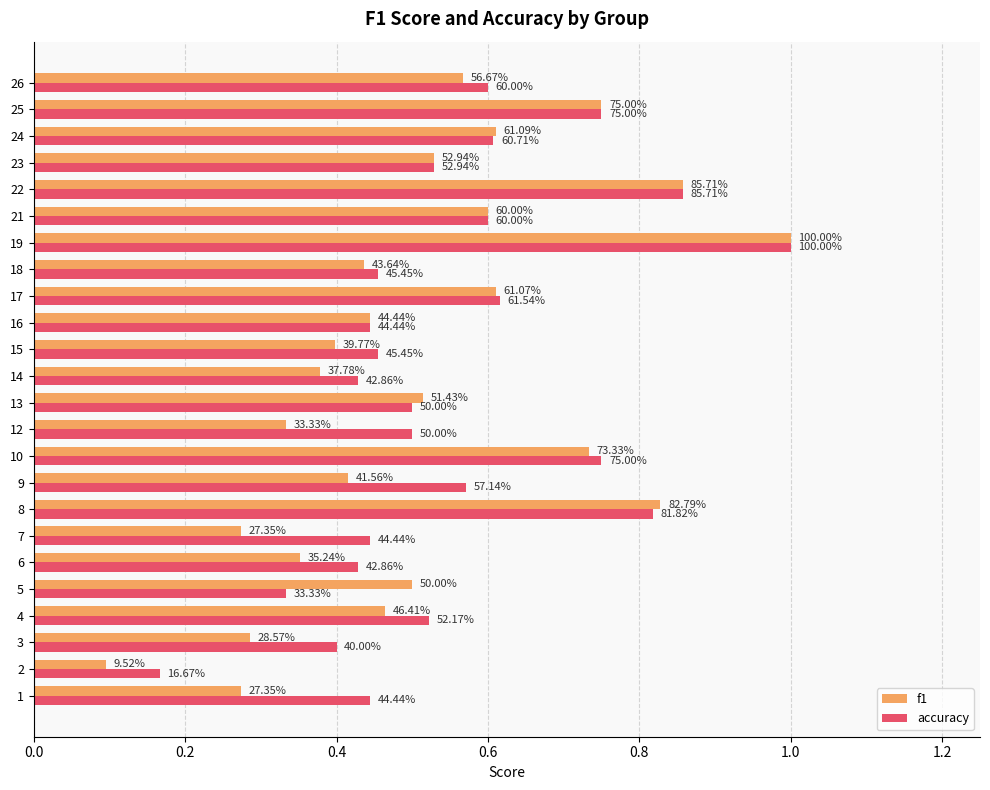

Which series has the largest total across all categories?

accuracy